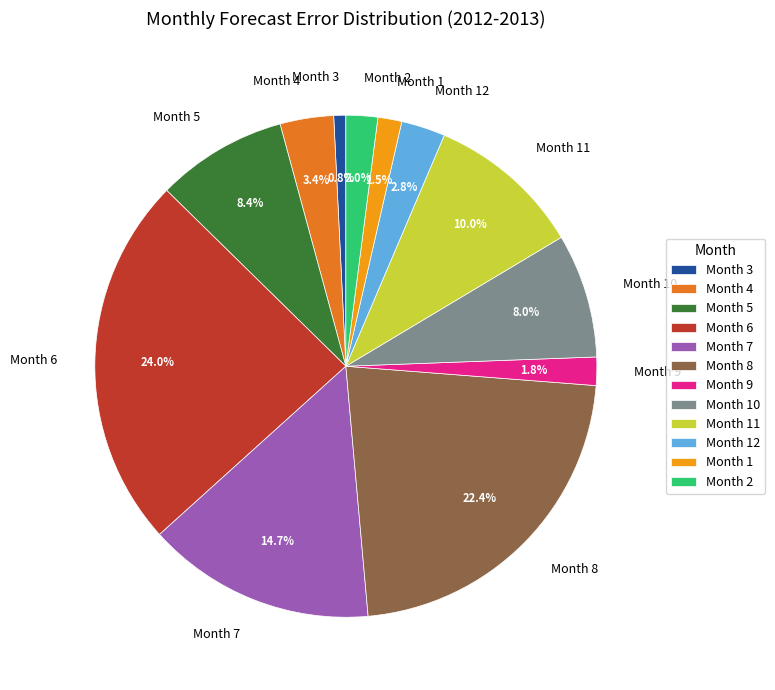

How many slices are in this pie chart?

12